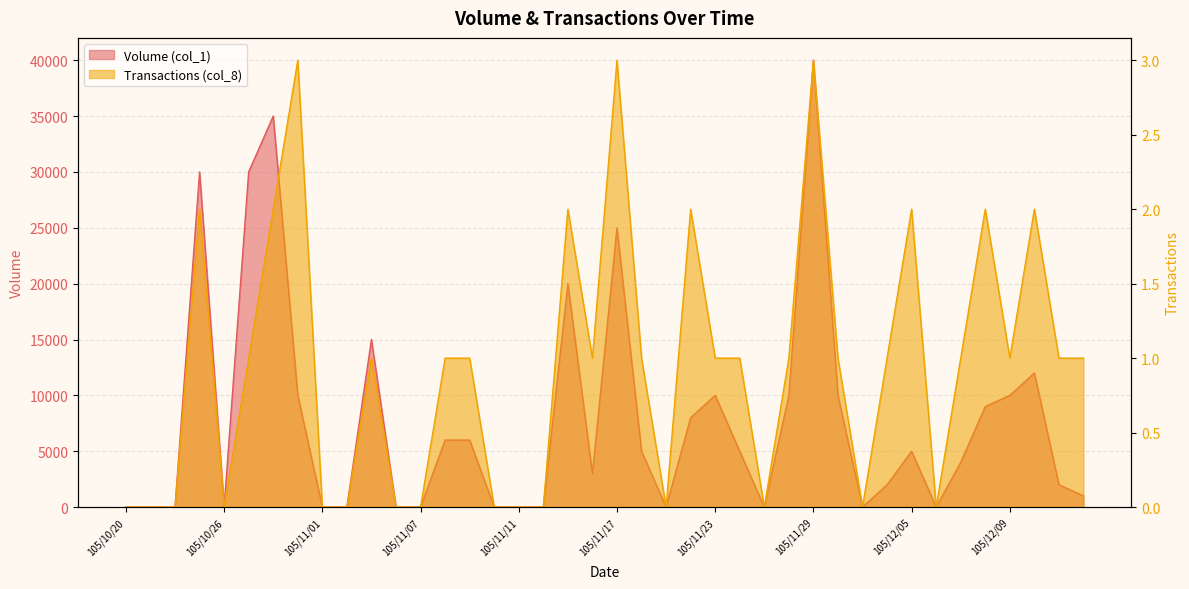

List the series in order of their overall mean, highest first.

Volume (col_1), Transactions (col_8)